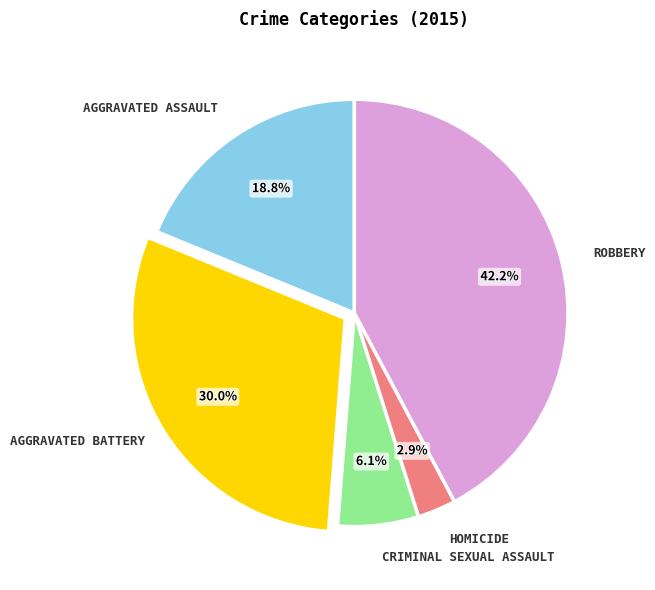

Does any single category account for the majority?

No